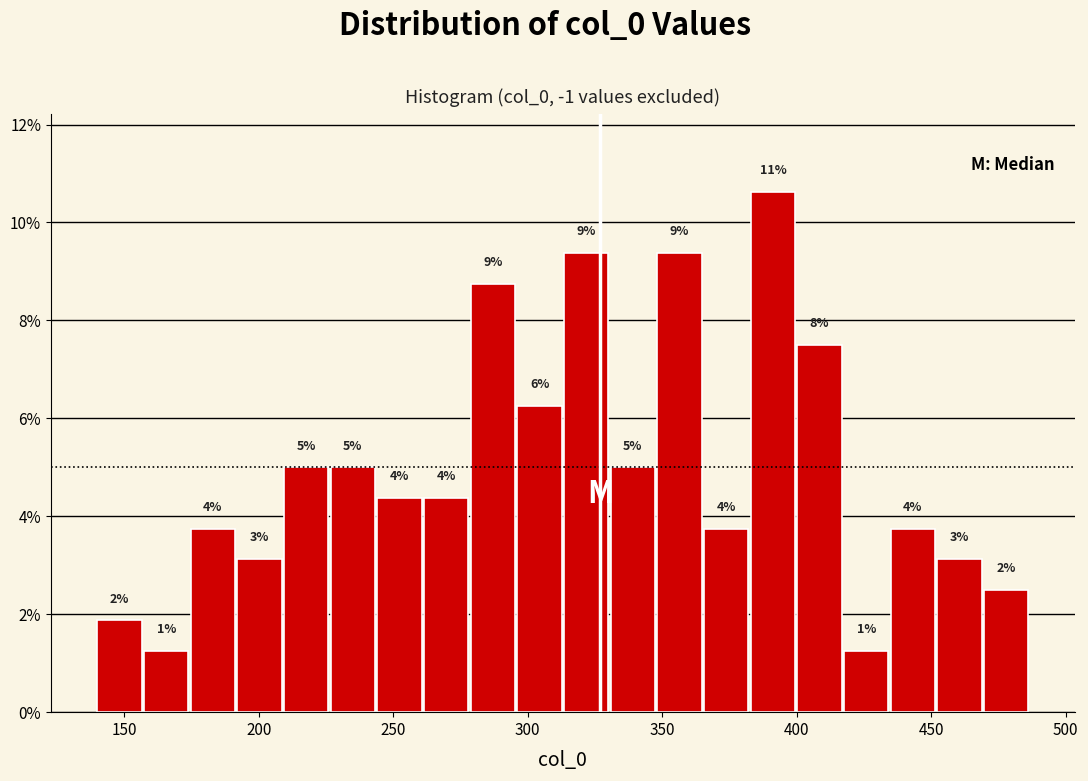

Around what value on the x-axis is the tallest bar? Give the approximate position of its centre, as read against the axis.

390